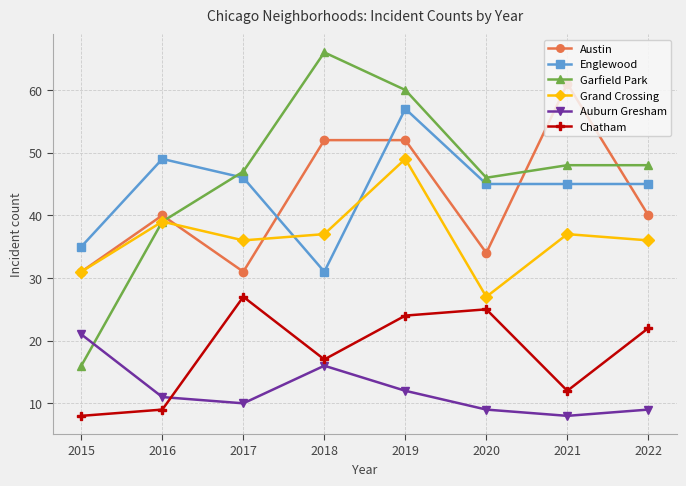

At which category does Chatham reach its first local peak?

2017